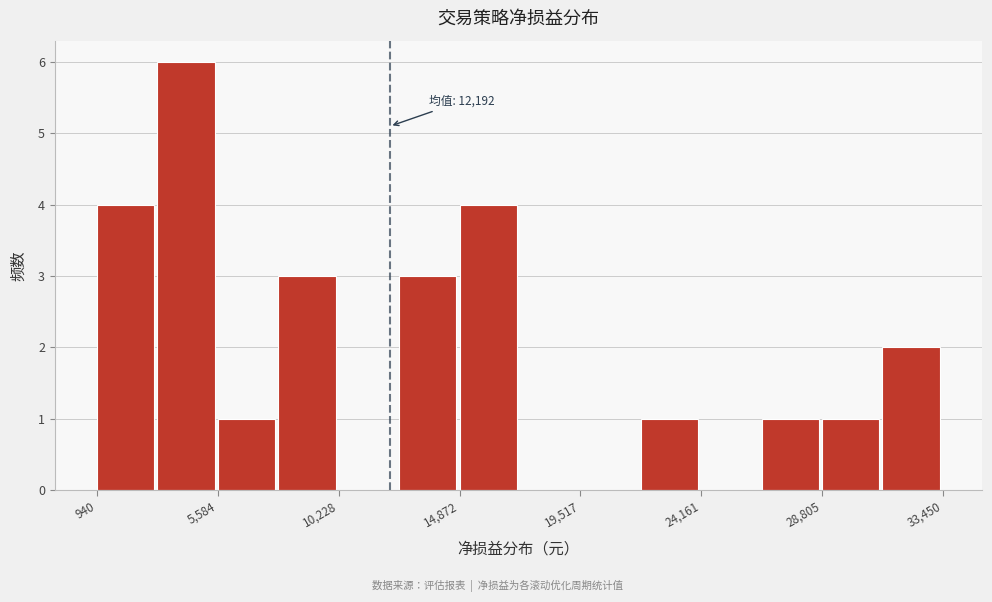

Which range on the x-axis has the tallest bar?

3500 to 5500